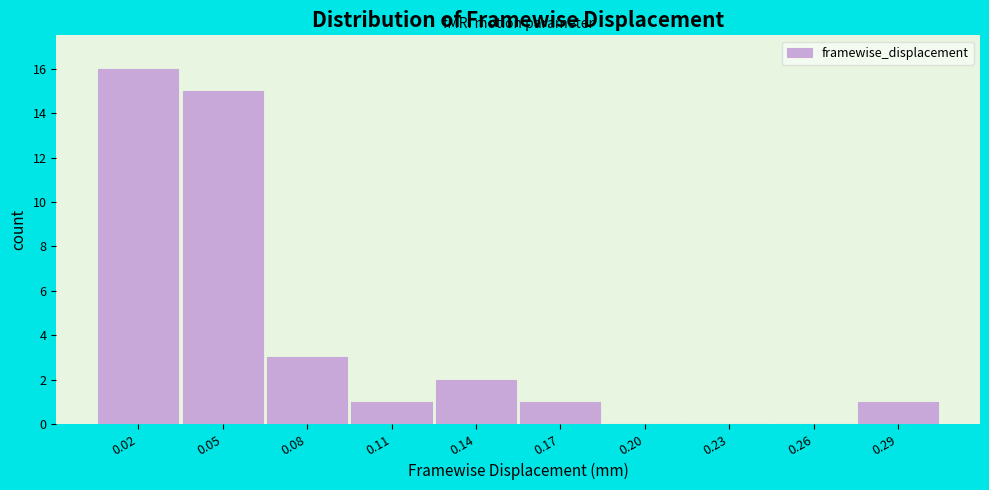

Reading right to left, extract all data points from this chart.

0.29=1	0.26=0	0.23=0	0.20=0	0.17=1	0.14=2	0.11=1	0.08=3	0.05=15	0.02=16